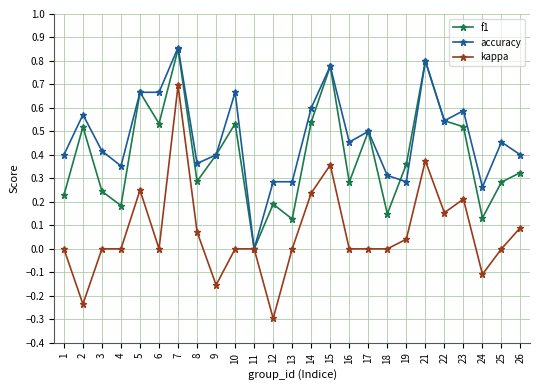

Count the number of data series in this chart.

3